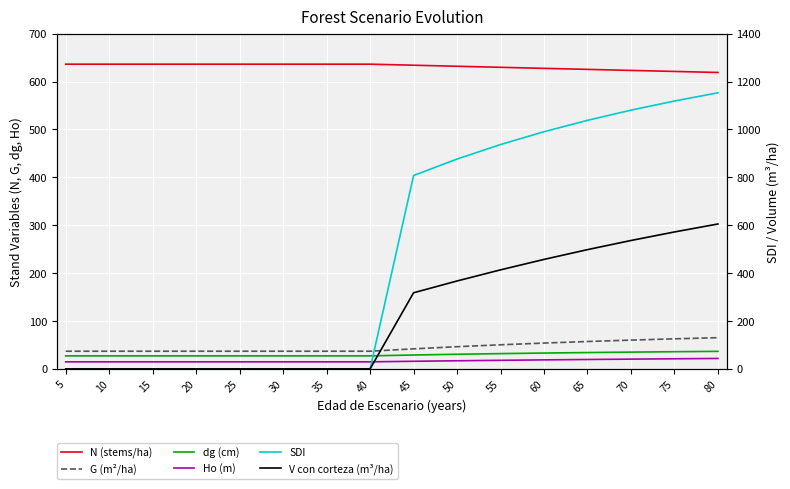

Is it true that V con corteza (m³/ha) equals -249.1 at 5?

False